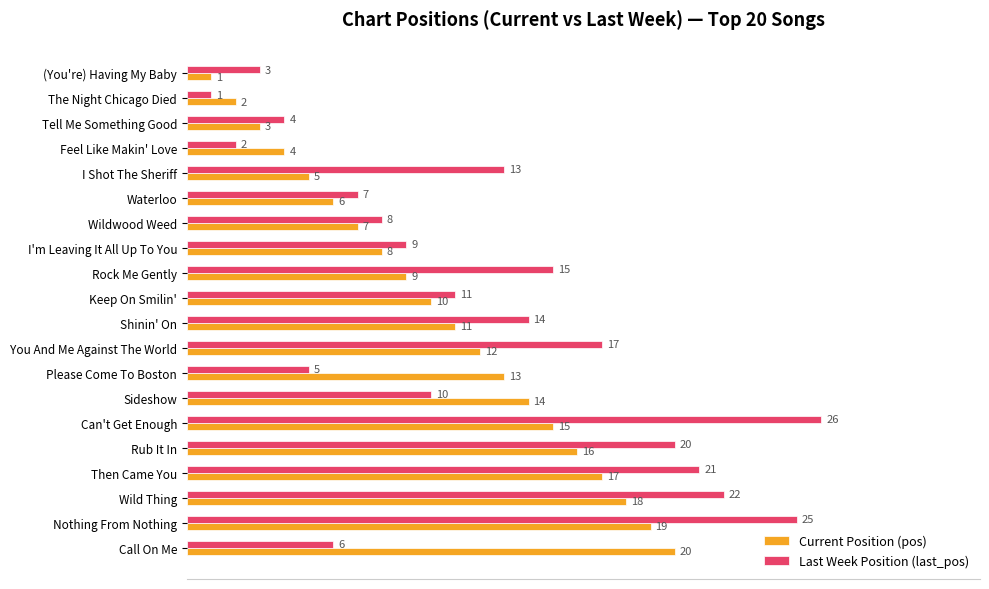

At which category is the sum across all series the highest?

Nothing From Nothing